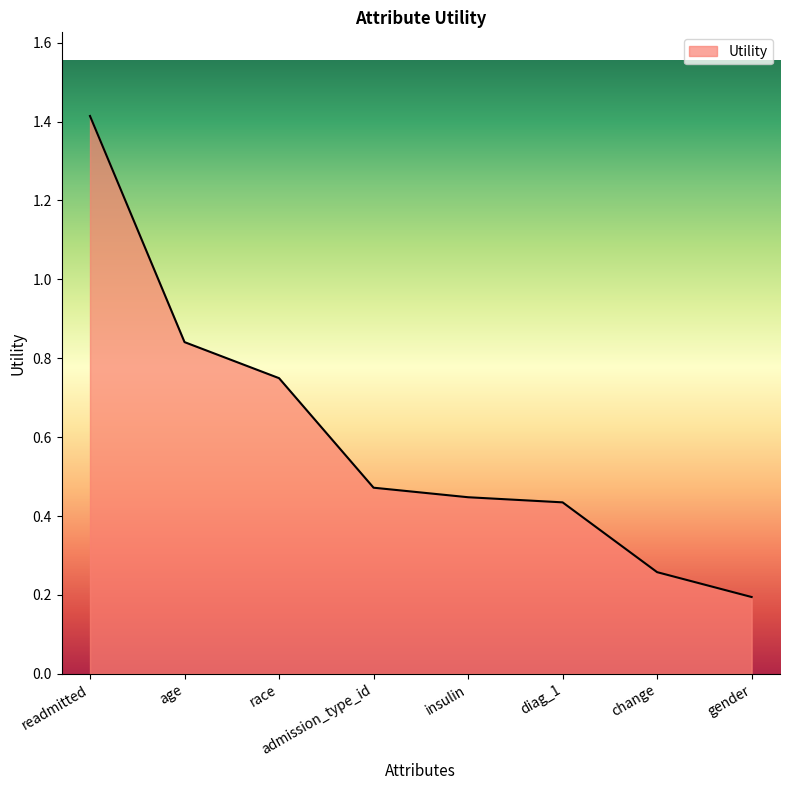

True or false: the data shows 0.2 at gender.

True